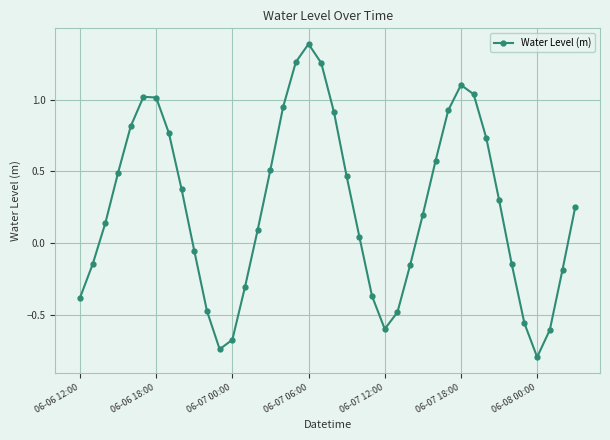

How many data points does each series have?

40